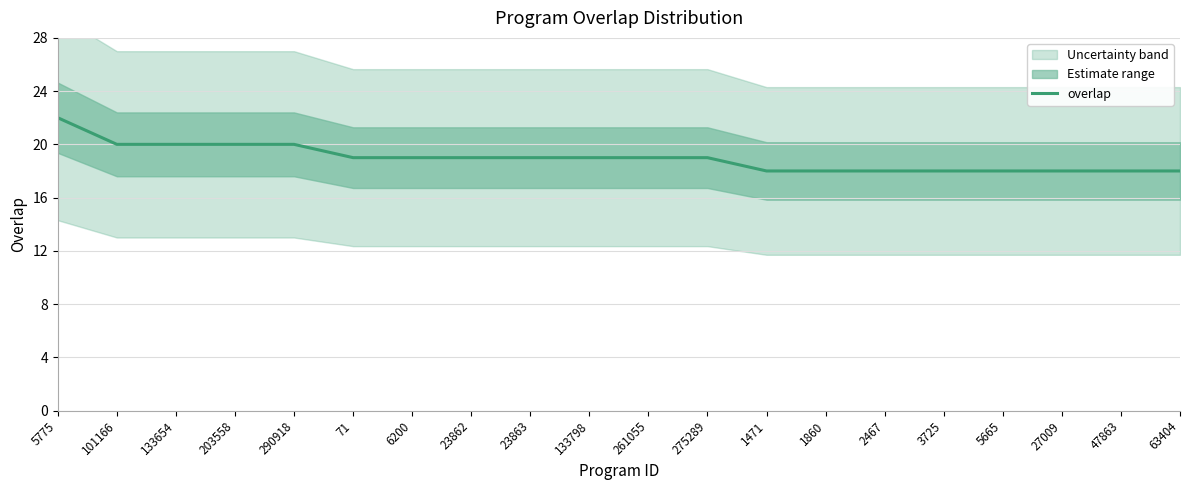

The value at 261055 is 30. True or false?

False